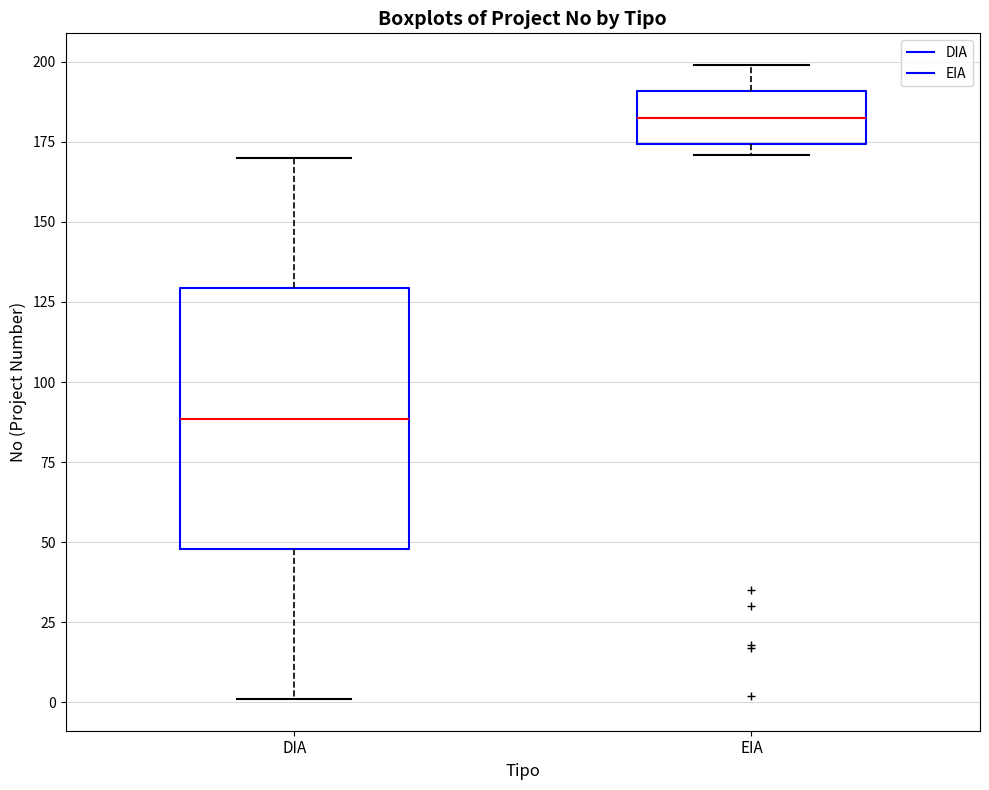

Reading left to right, read every box against the y-axis: the position of its median line, the range the box covers, and the ends of its whiskers. The values are not printed on the chart, so give them approximately, as read against the axis.

DIA: median 90, box 50 to 130, whiskers 0 to 170
EIA: median 185, box 175 to 190, whiskers 170 to 200